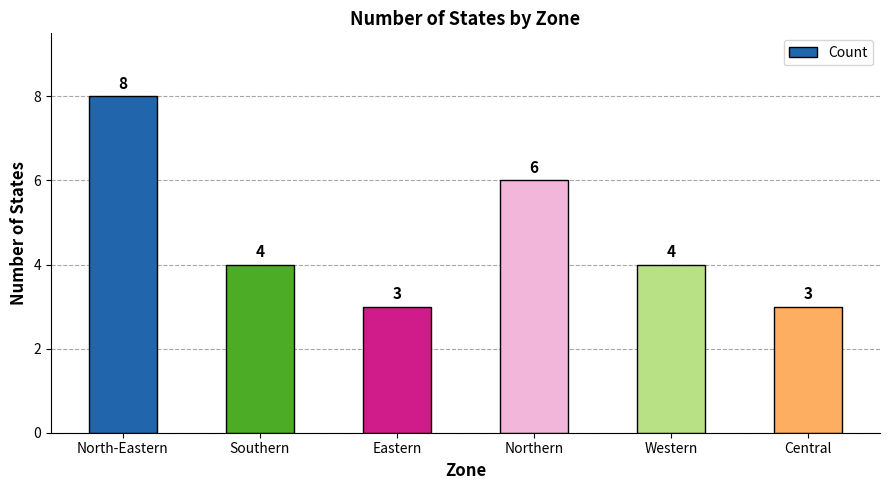

Between North-Eastern and Eastern, which is larger?

North-Eastern